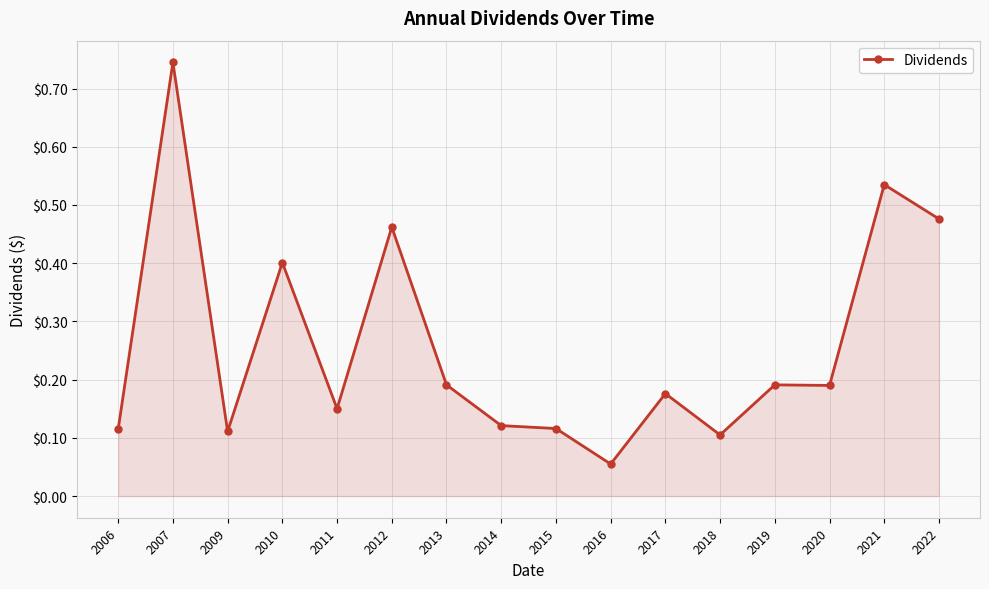

Is it true that the value at 2007 is 0.4?

False